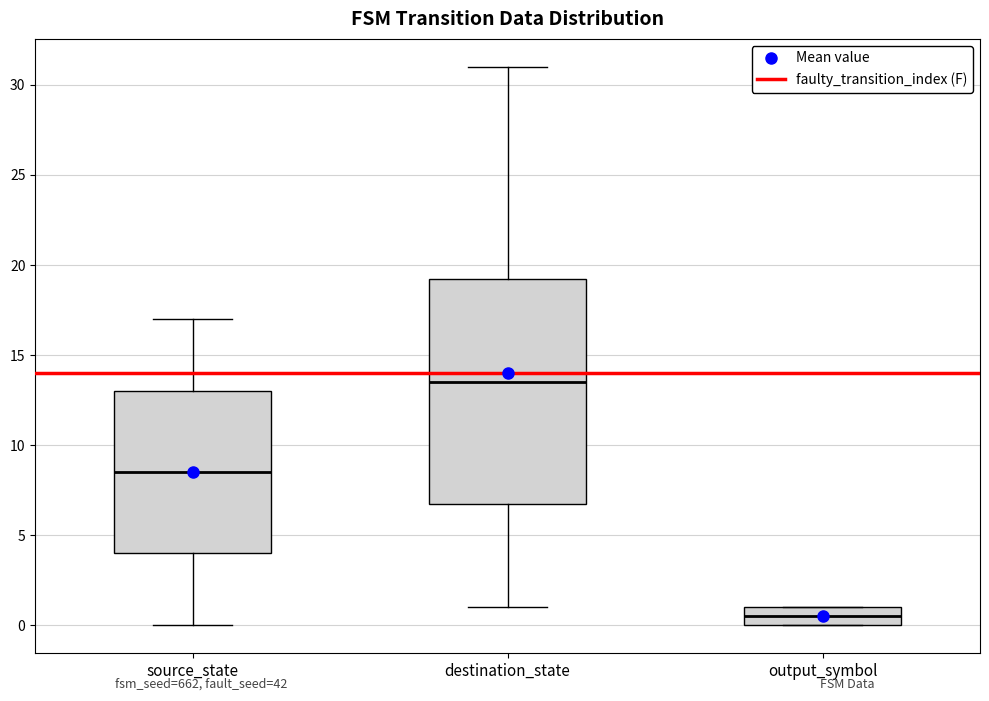

Where does the lower whisker of the box for destination_state end on the y-axis? The values are not printed on the chart, so give them approximately, as read against the axis.

1.0